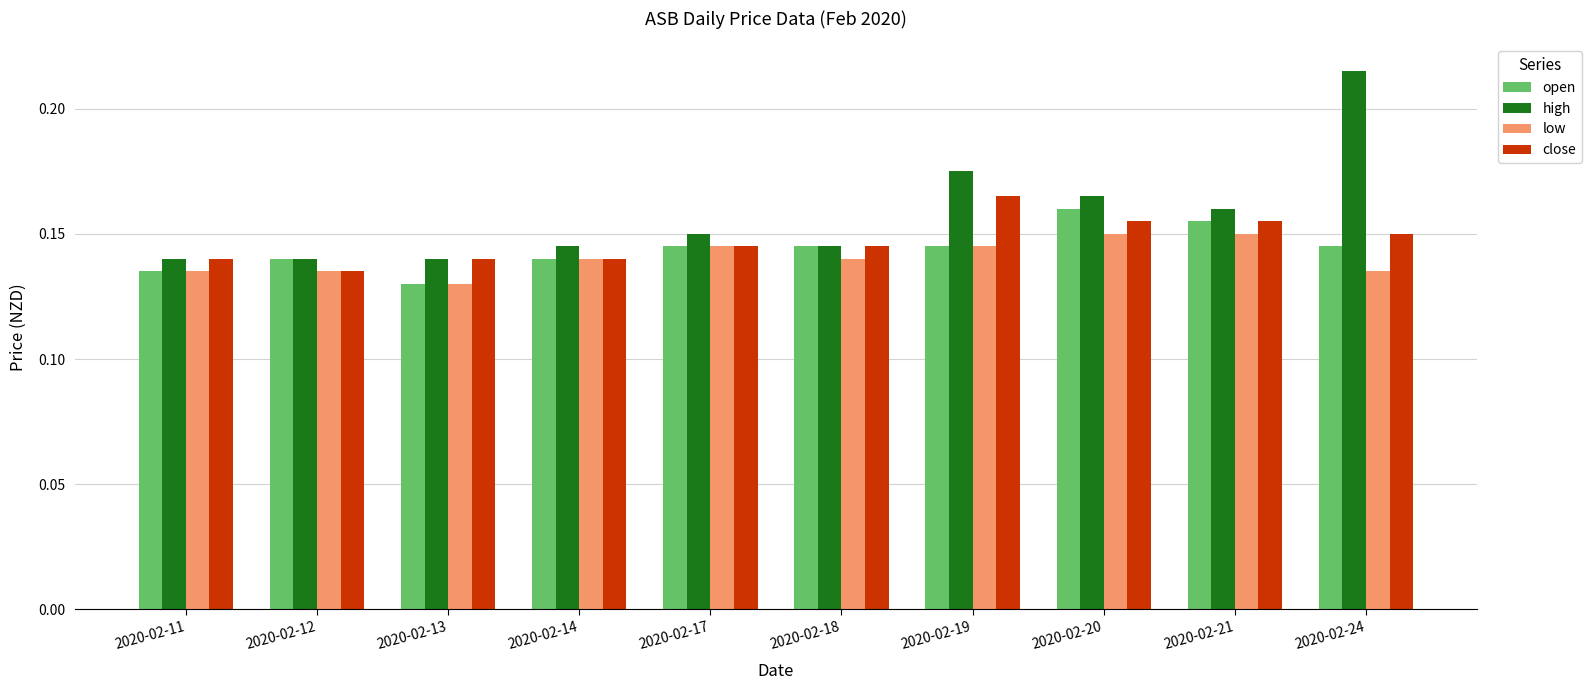

How many high values are between 0 and 1?

10